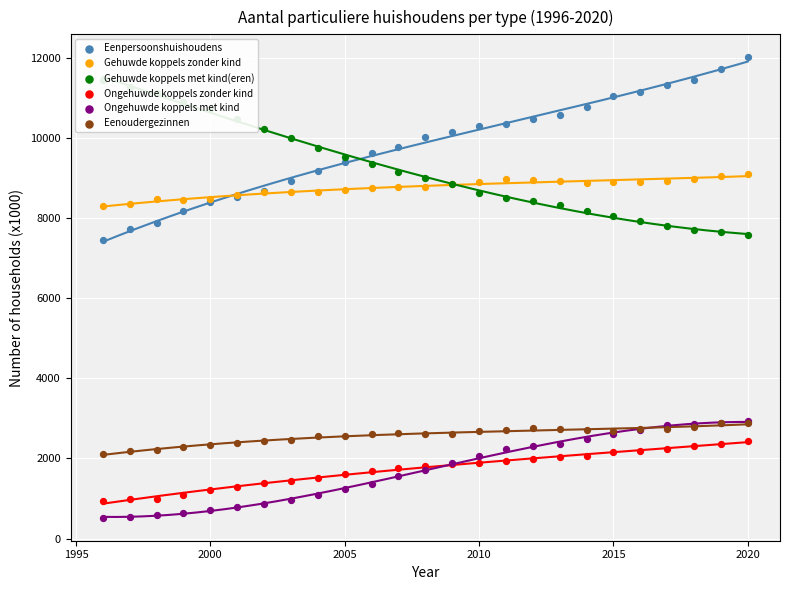

Which series has the largest total across all categories?

Eenpersoonshuishoudens